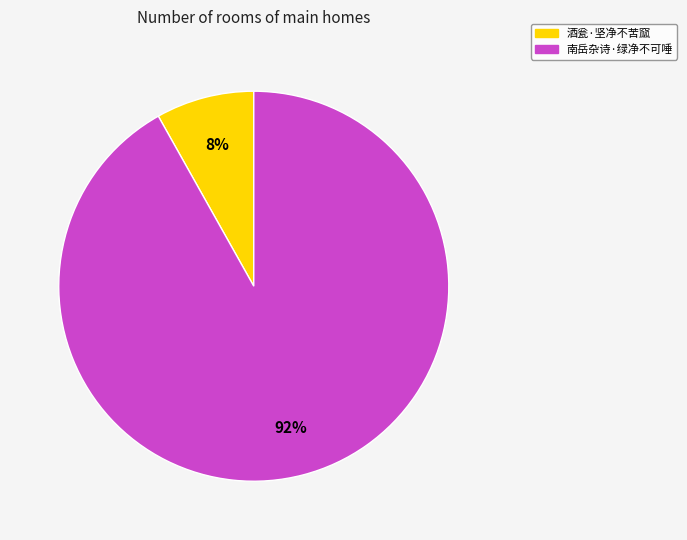

Between 南岳杂诗·绿净不可唾 and 酒瓮·坚净不苦窳, which is larger?

南岳杂诗·绿净不可唾